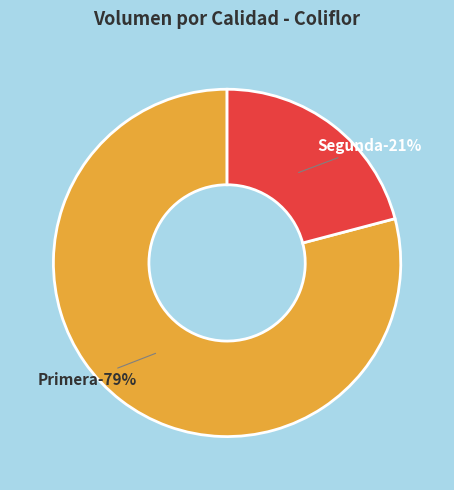

Which category has the smallest portion of the pie?

Segunda